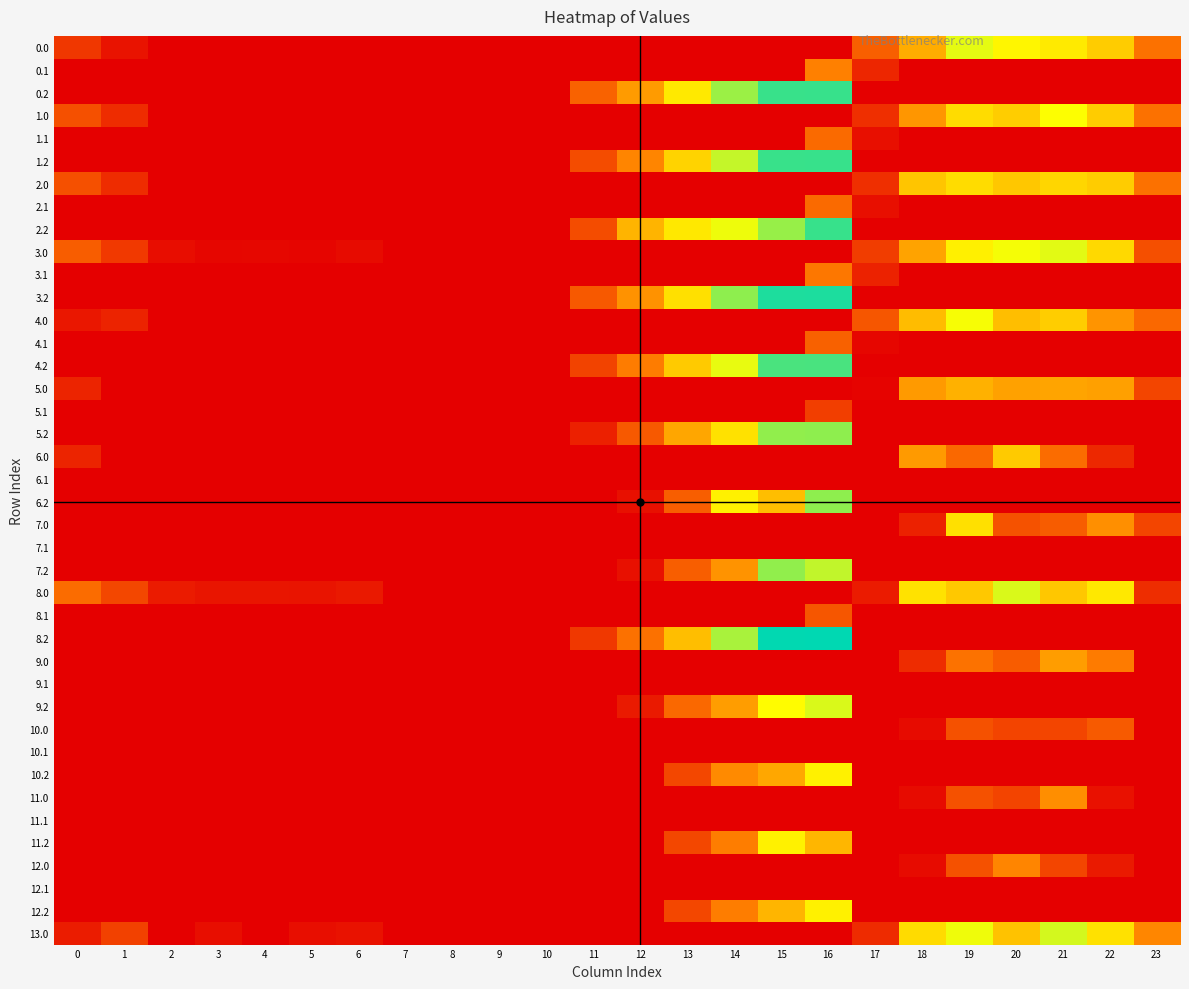

What is the total value across all series at 14?

2579.3